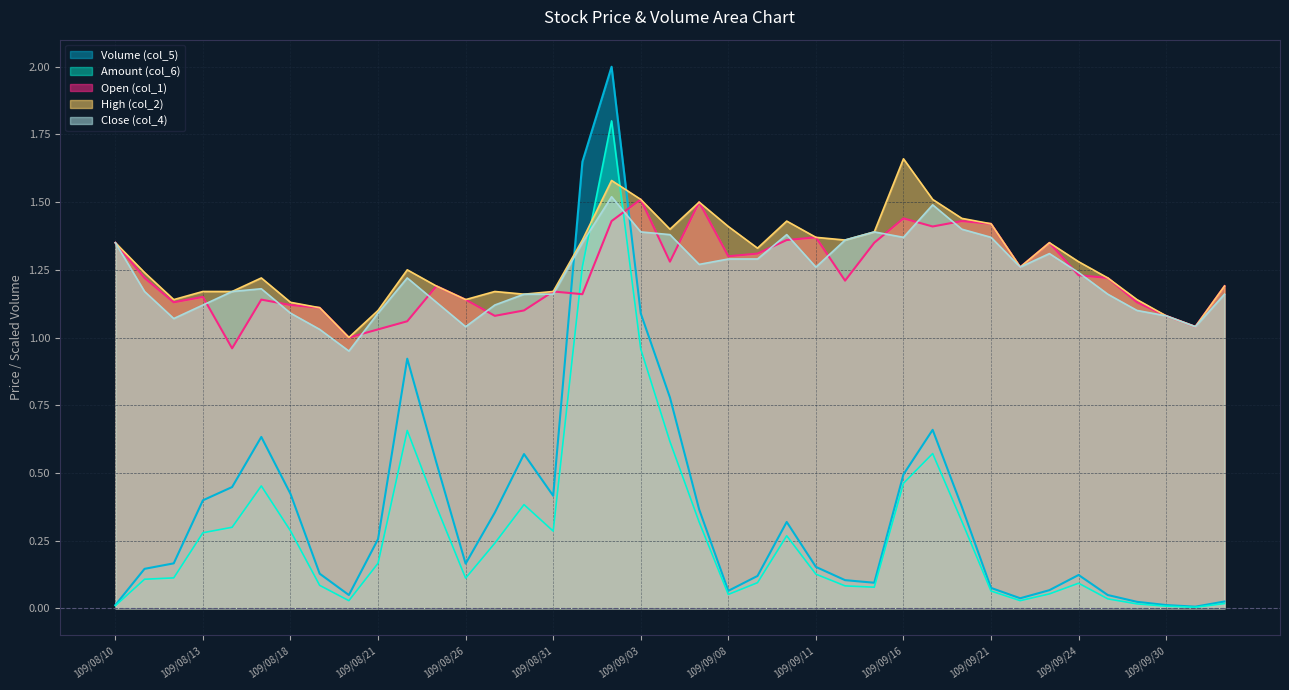

The value of Open (col_1) at 109/09/24 is 0.5. True or false?

False